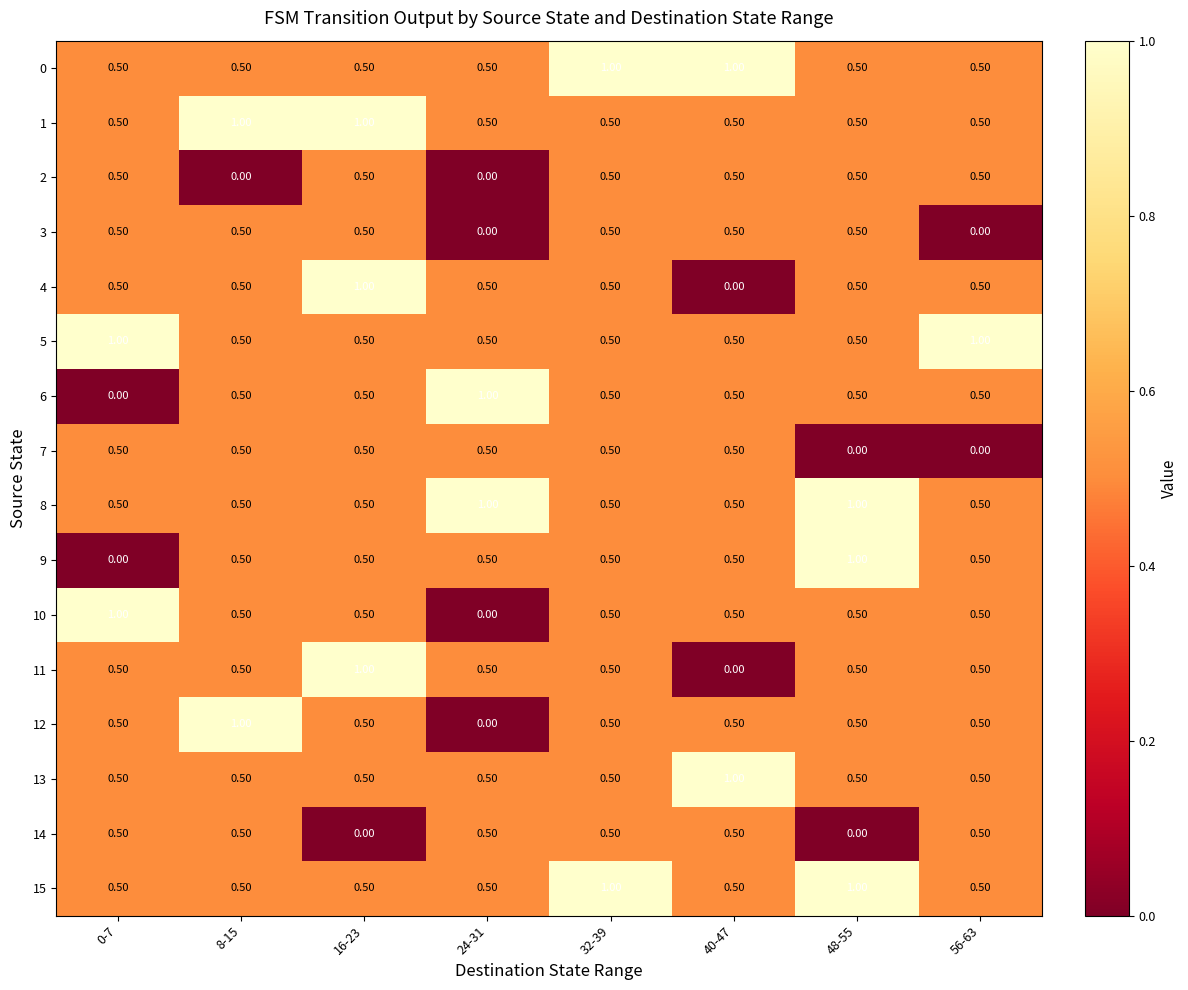

What is the average value of the 8 series?

0.6